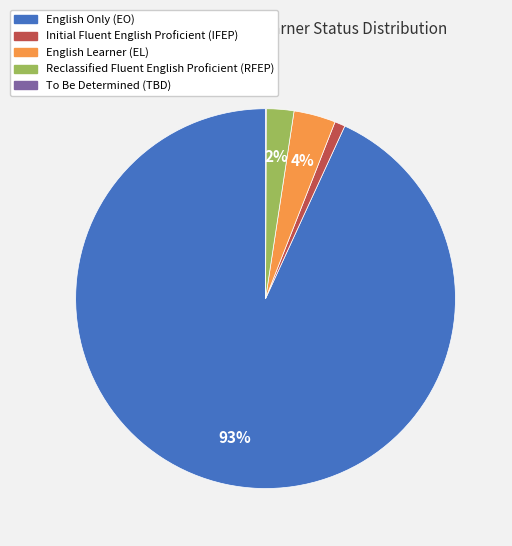

To the nearest percent, what is the difference between the Initial Fluent English Proficient (IFEP) and English Learner (EL) slice percentages?

3%